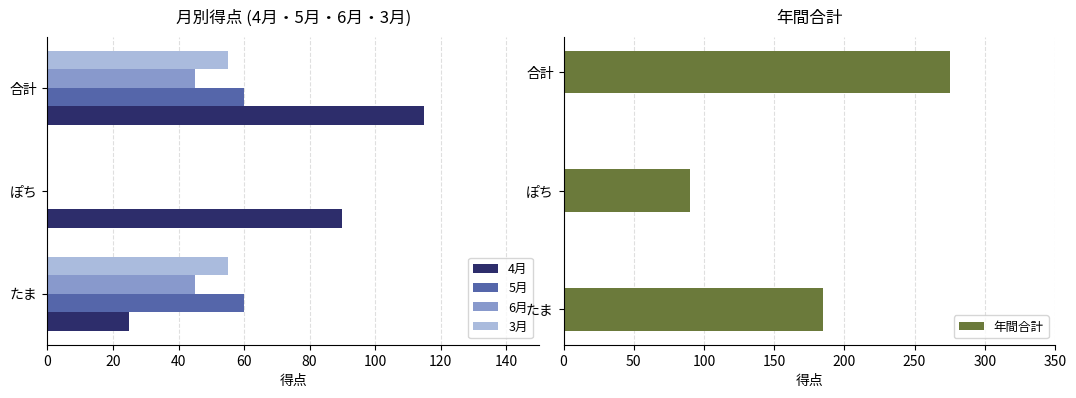

How many data points does each series have?

3